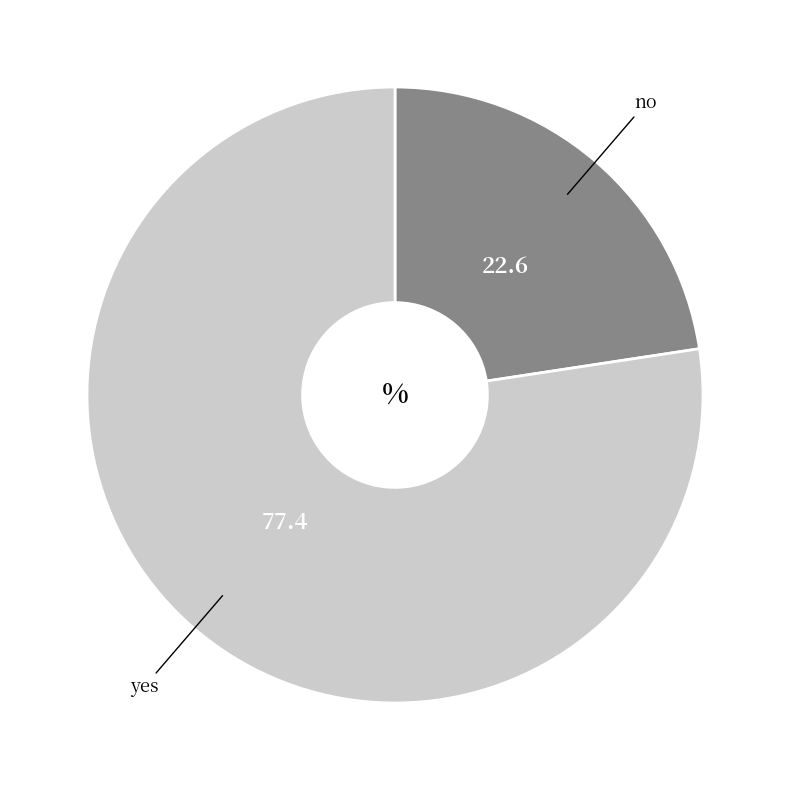

Rank the categories by value from lowest to highest.

no, yes